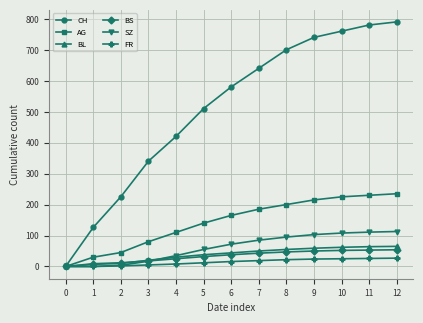

At how many categories does at least one series exceed 271?

10